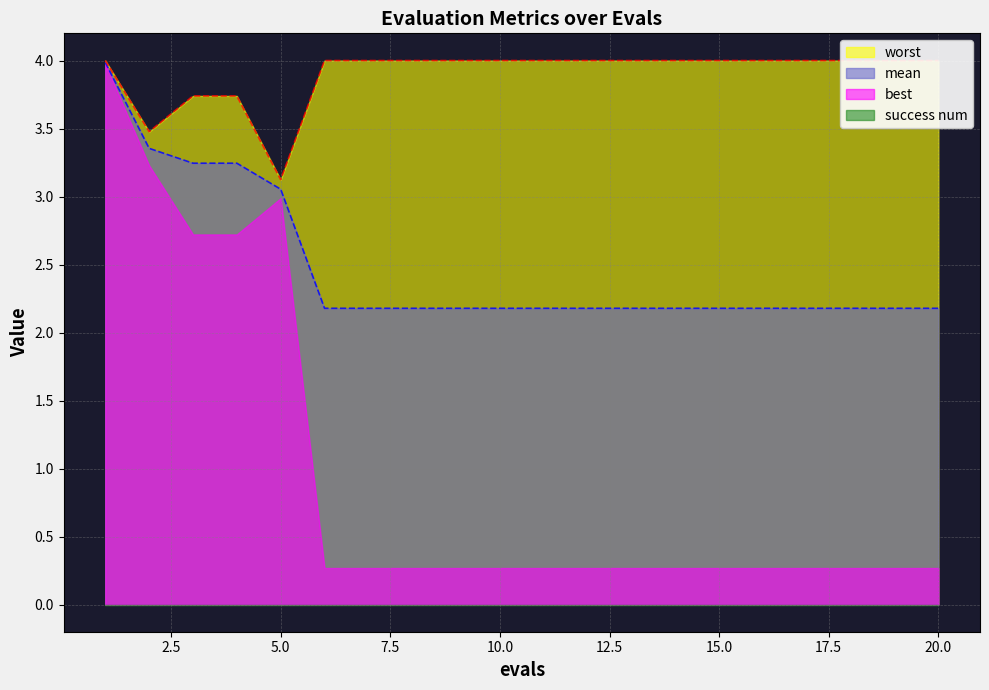

What is the sum of all mean values?

49.6